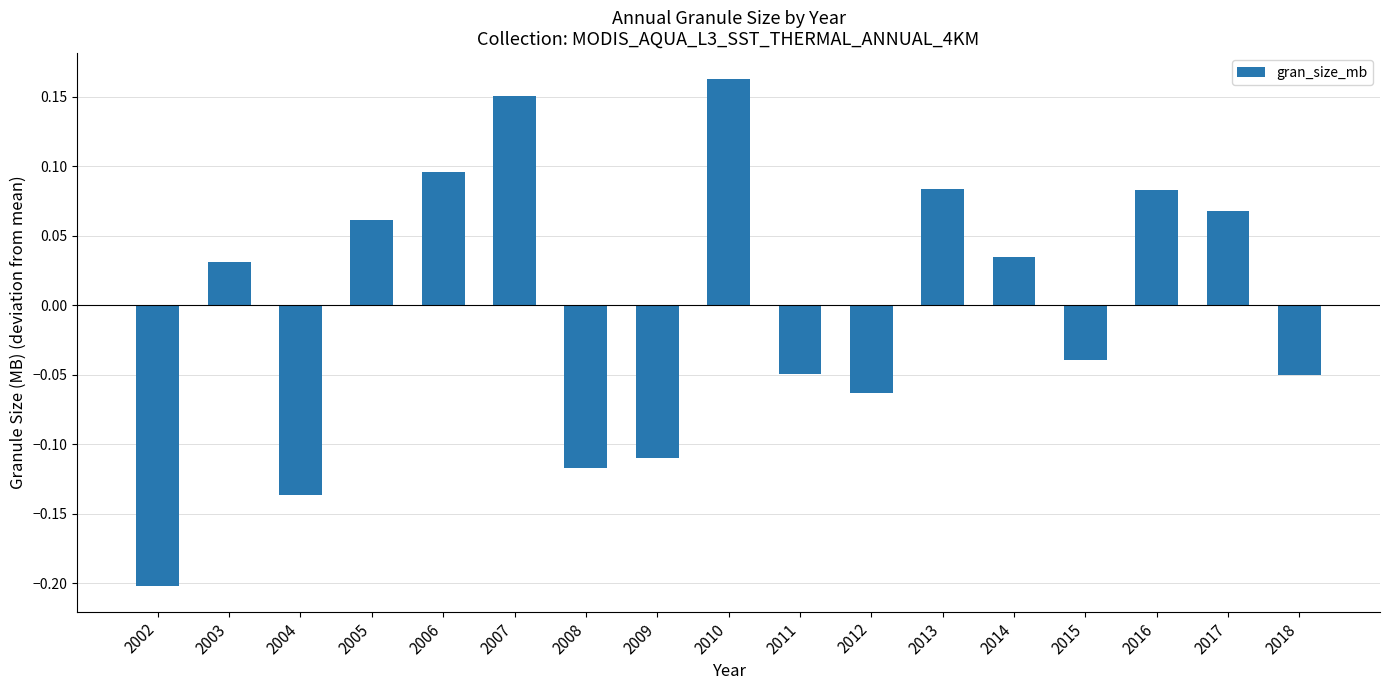

Which label corresponds to the largest value in the chart?

2010